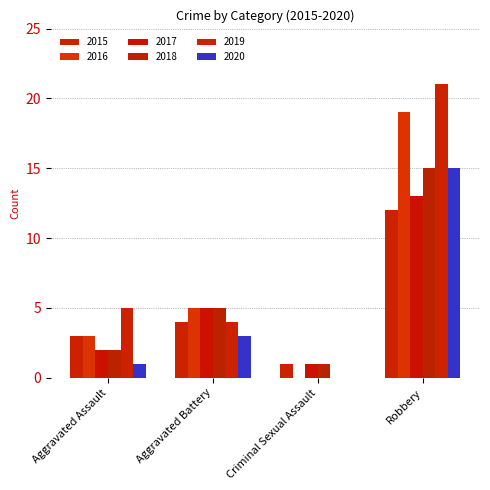

Reading left to right, extract all data points from this chart.

2015: Aggravated Assault=3	Aggravated Battery=4	Criminal Sexual Assault=1	Robbery=12
2016: Aggravated Assault=3	Aggravated Battery=5	Criminal Sexual Assault=0	Robbery=19
2017: Aggravated Assault=2	Aggravated Battery=5	Criminal Sexual Assault=1	Robbery=13
2018: Aggravated Assault=2	Aggravated Battery=5	Criminal Sexual Assault=1	Robbery=15
2019: Aggravated Assault=5	Aggravated Battery=4	Criminal Sexual Assault=0	Robbery=21
2020: Aggravated Assault=1	Aggravated Battery=3	Criminal Sexual Assault=0	Robbery=15